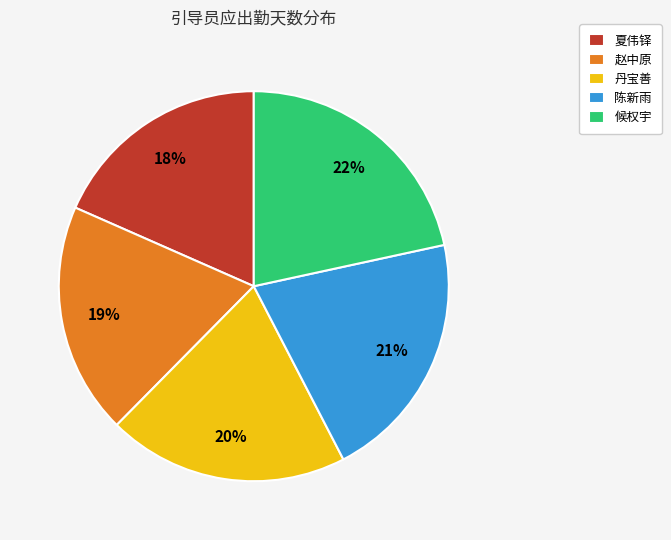

Approximately how many times larger is the value at 候权宇 compared to 陈新雨?

1.0